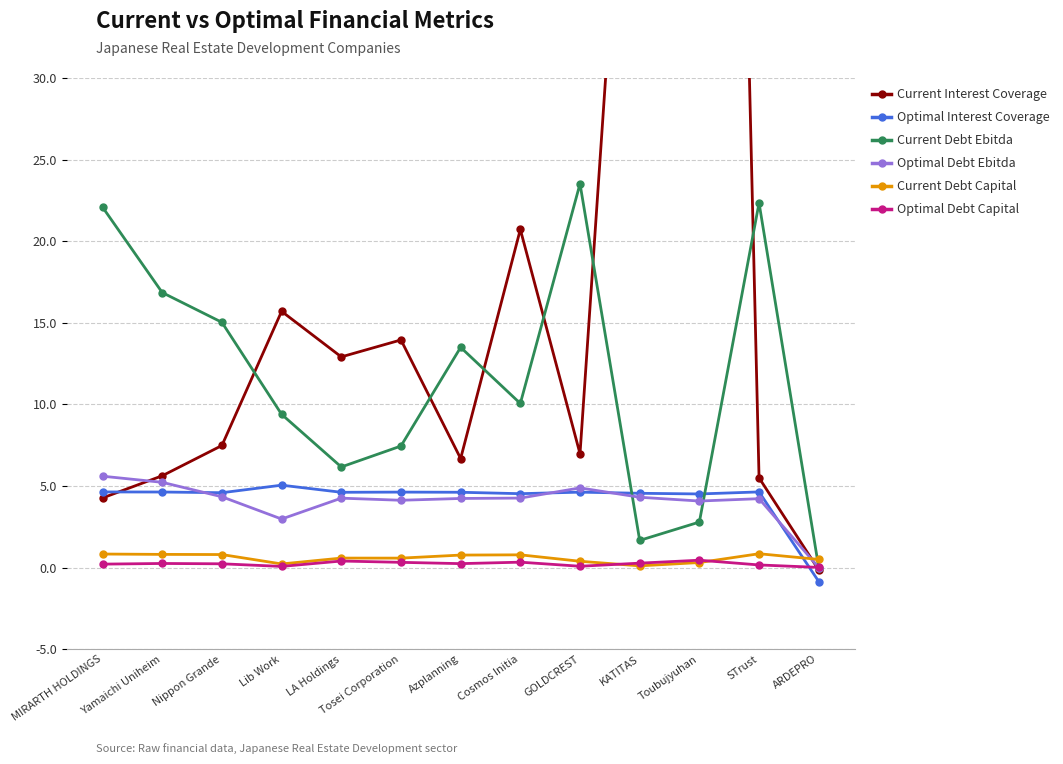

Count the number of data series in this chart.

6